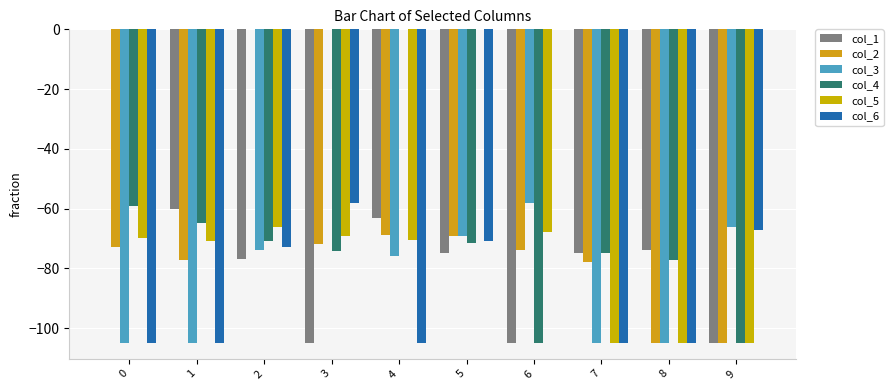

The value of col_6 at 5 is -70.8. True or false?

True